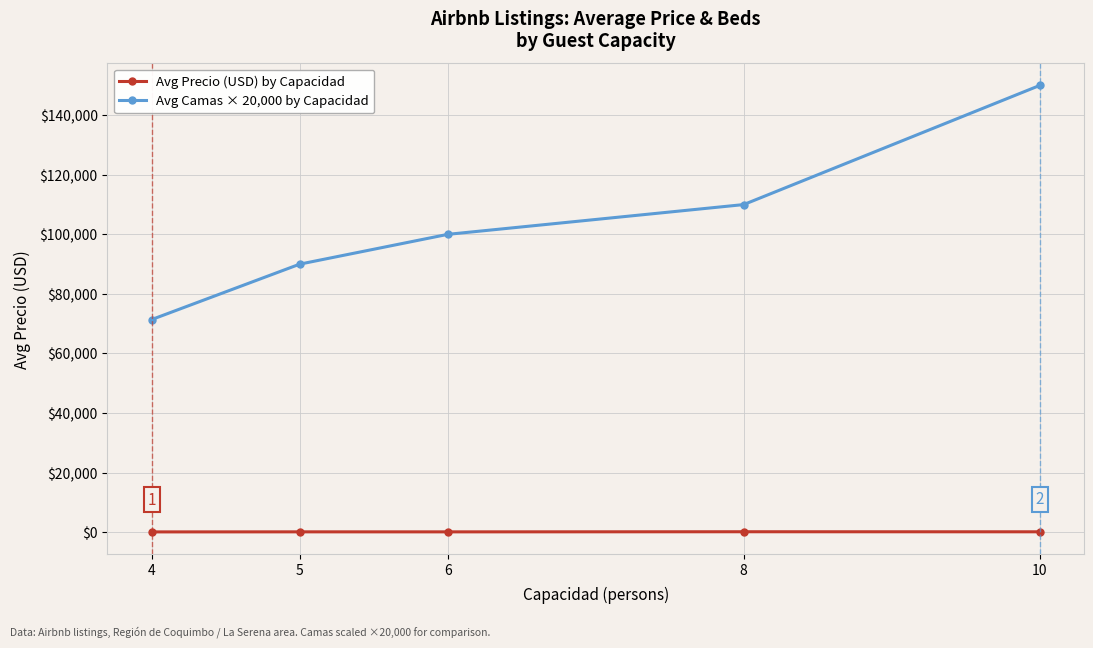

At which category does the chart reach its peak across all series?

10